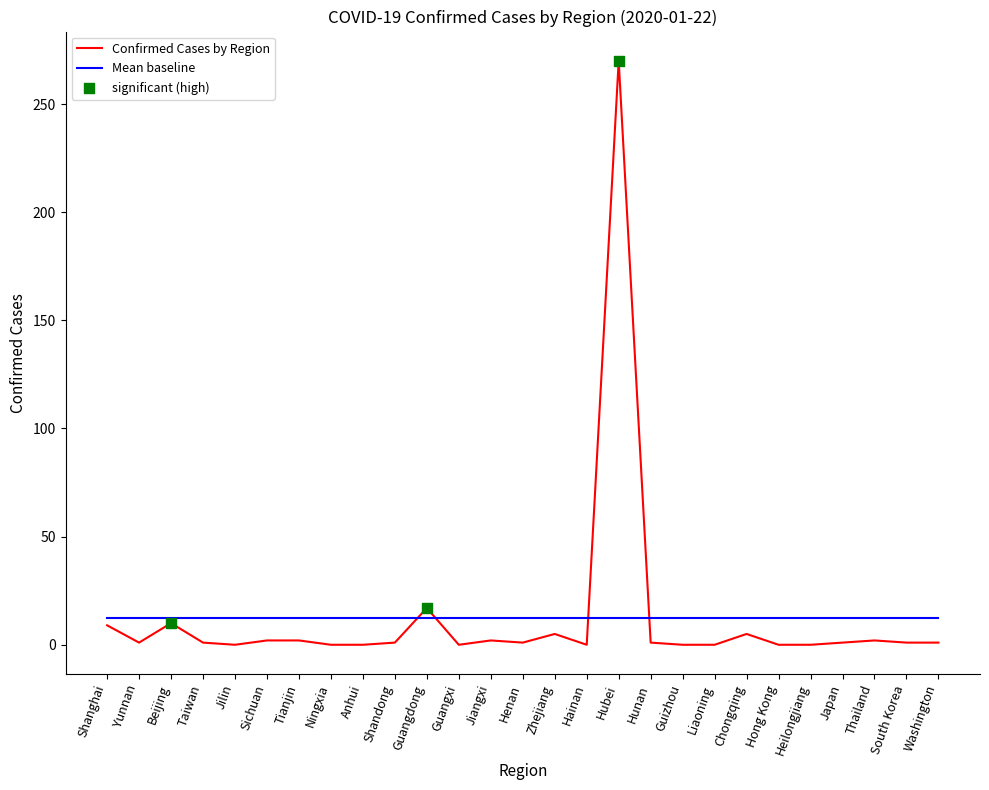

Which series has the widest spread of values?

Confirmed Cases by Region